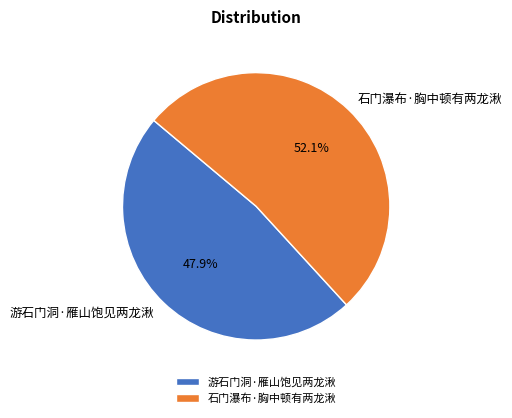

To the nearest percent, what is the difference between the largest and smallest slice percentages?

4%